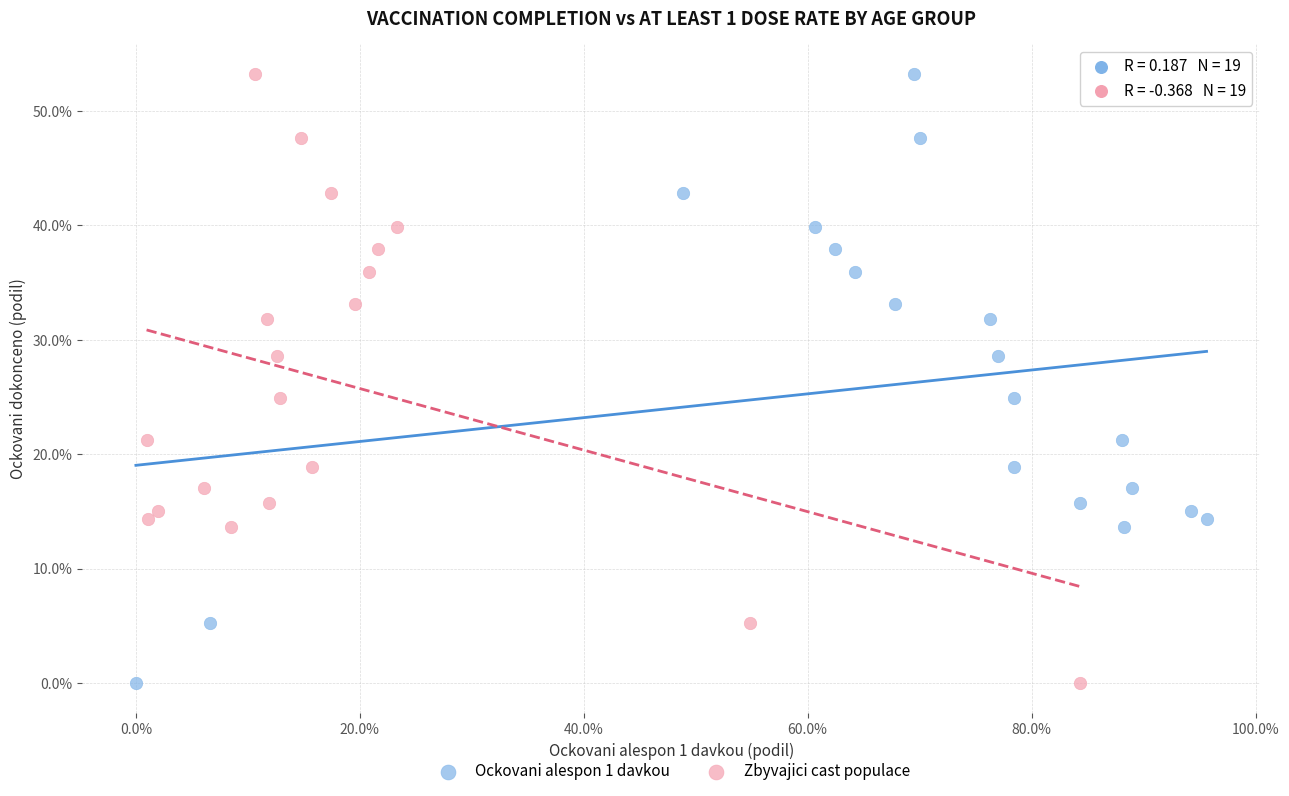

What are all the series names shown in the legend?

Ockovani alespon 1 davkou, Zbyvajici cast populace